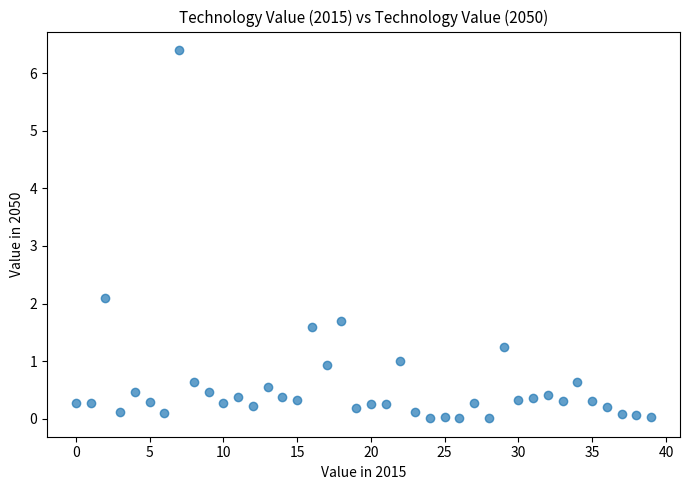

What is the range of Y values (max minus min)?

6.4